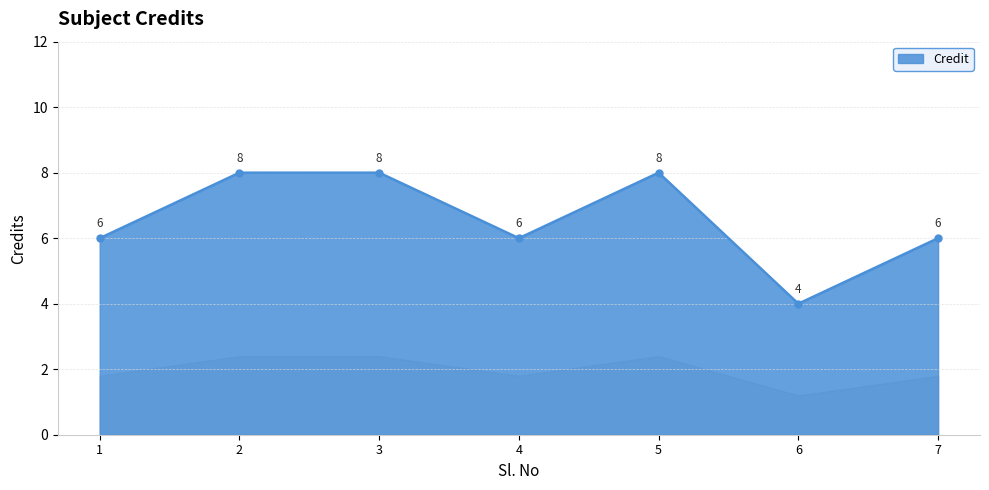

How many values are between 6 and 8?

6